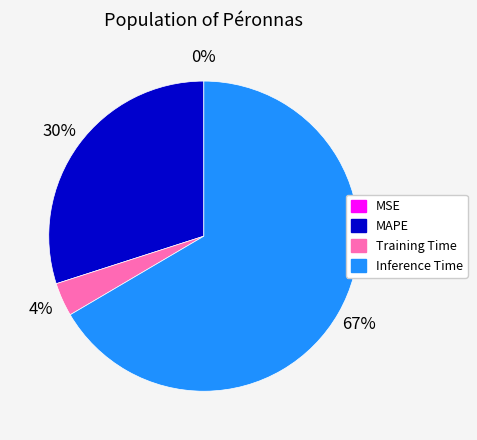

What percentage is the Training Time slice, to the nearest percent?

4%